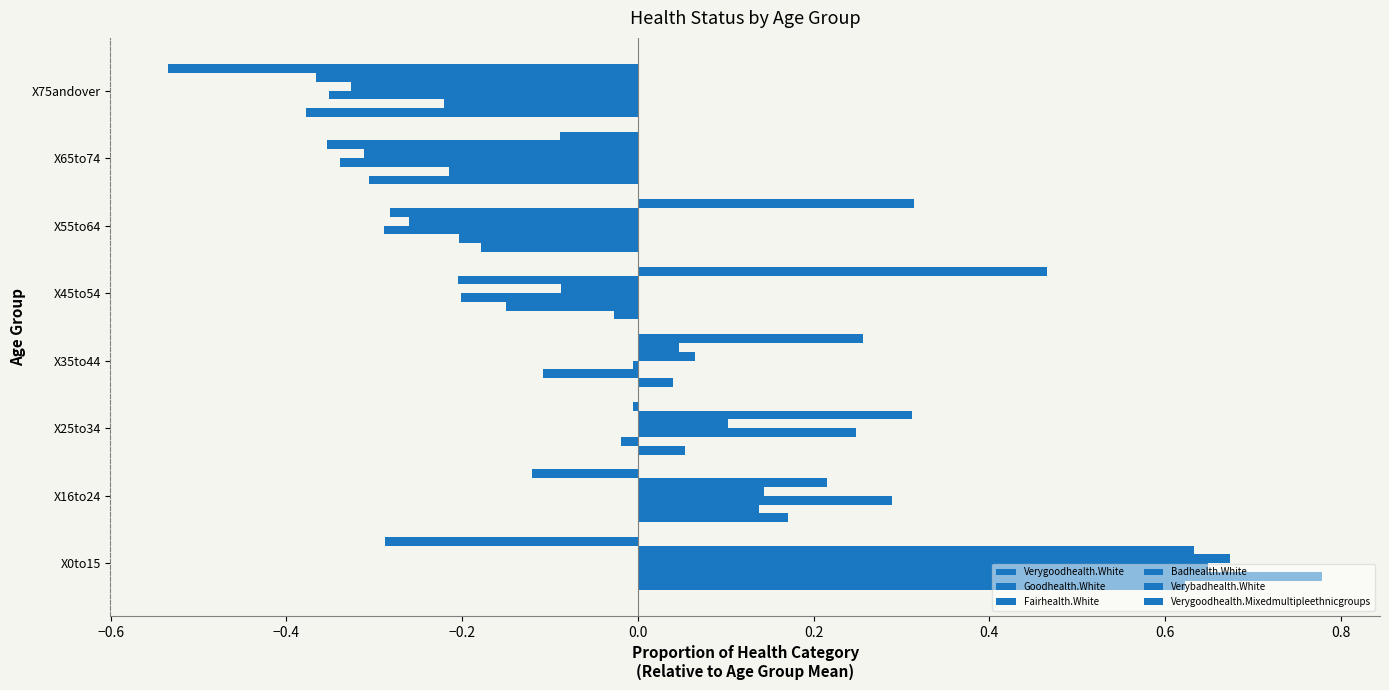

Which series has the largest total across all categories?

Verybadhealth.White